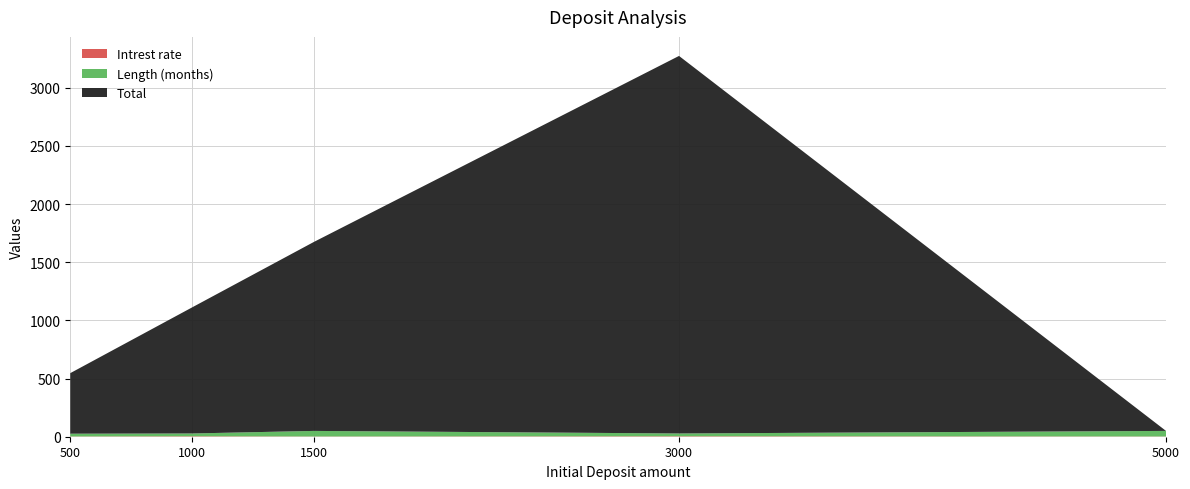

Reading left to right, transcribe all the data shown in this chart.

Total: 520.4	1083.1	1623.7	3244.8	0.0
Length (months): 24.0	24.0	48.0	24.0	48.0
Intrest rate: 2.0	4.0	2.0	4.0	2.0